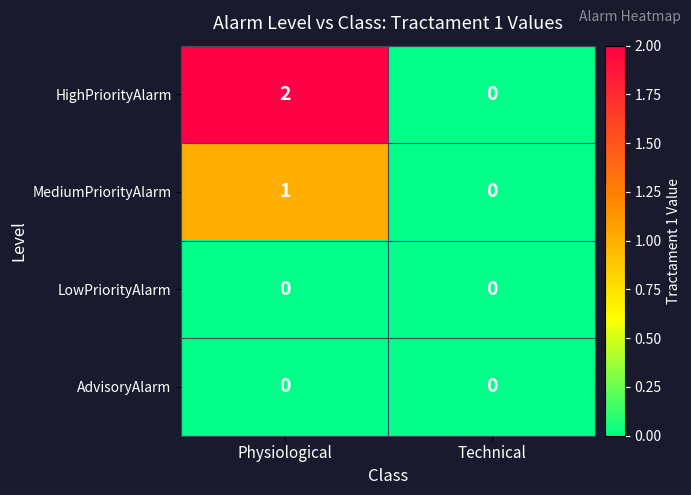

Which label corresponds to the largest value in the chart?

Physiological